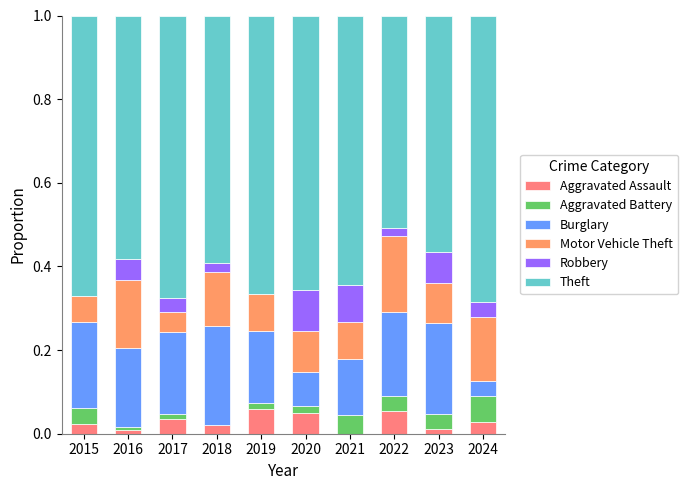

How many series are shown in this chart?

6